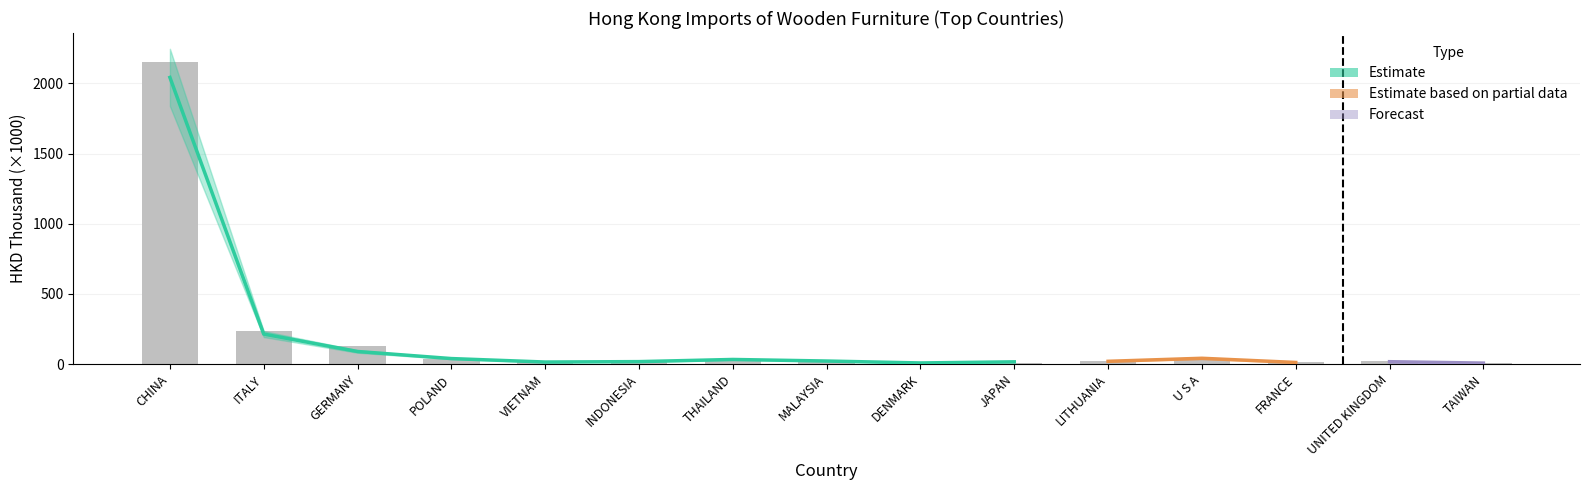

Reading left to right, transcribe all the data shown in this chart.

2152.1	232.1	131.0	38.6	11.2	20.6	31.1	25.3	8.3	10.5	22.7	38.1	10.9	21.1	10.7